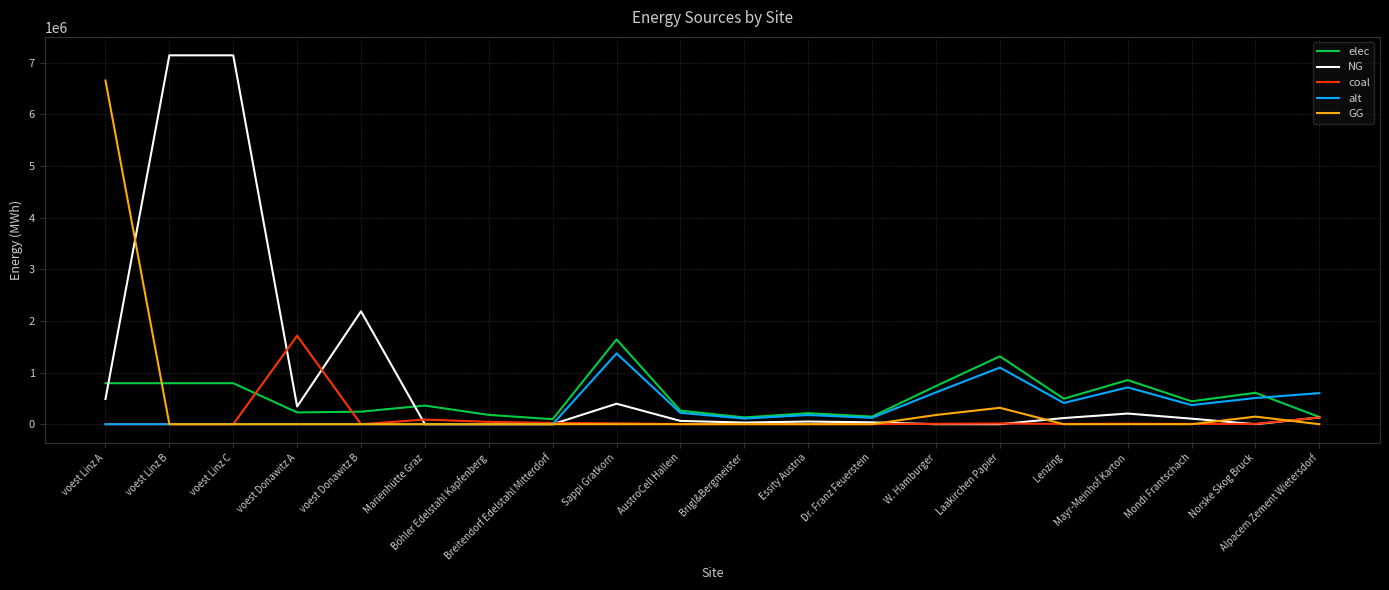

At which label is GG closest to 3328021?

Laakirchen Papier